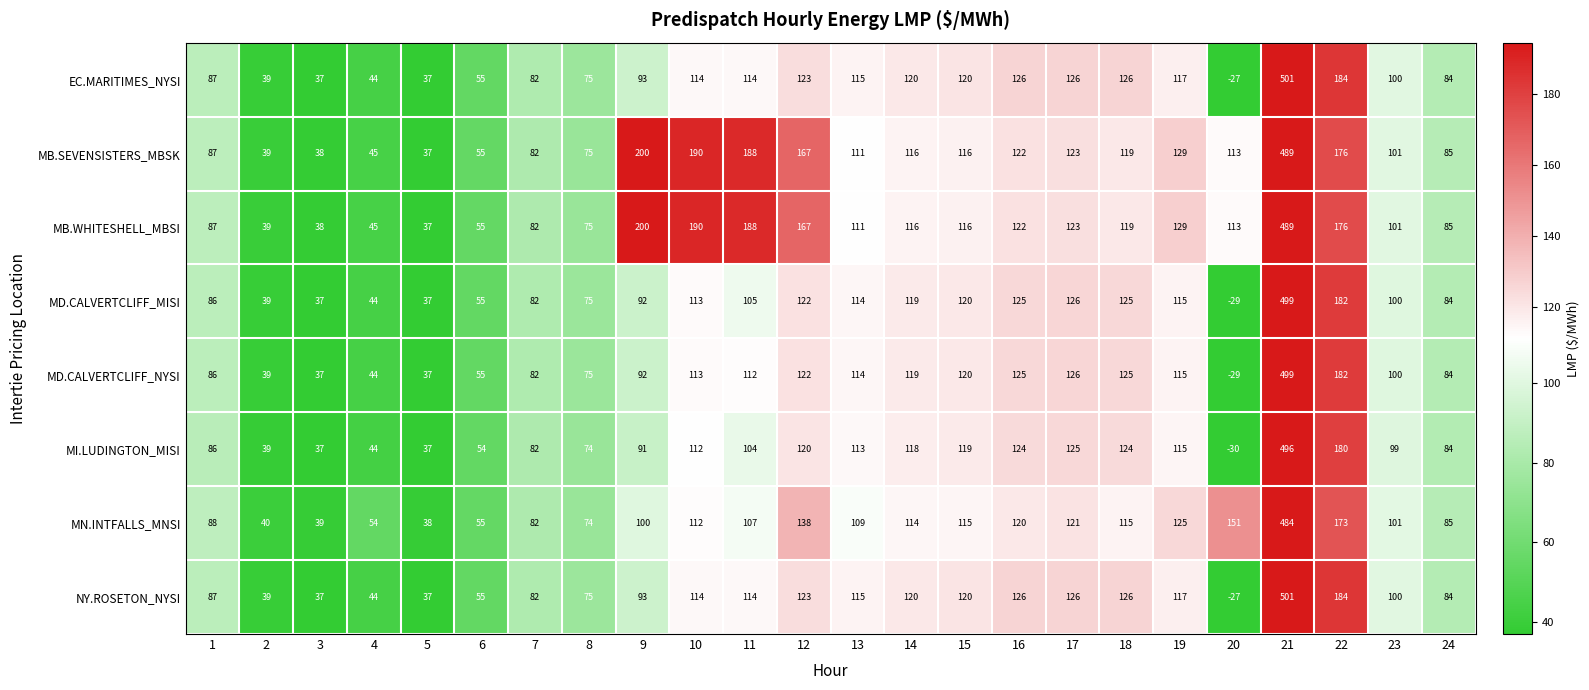

How many categories are shown in the chart?

24